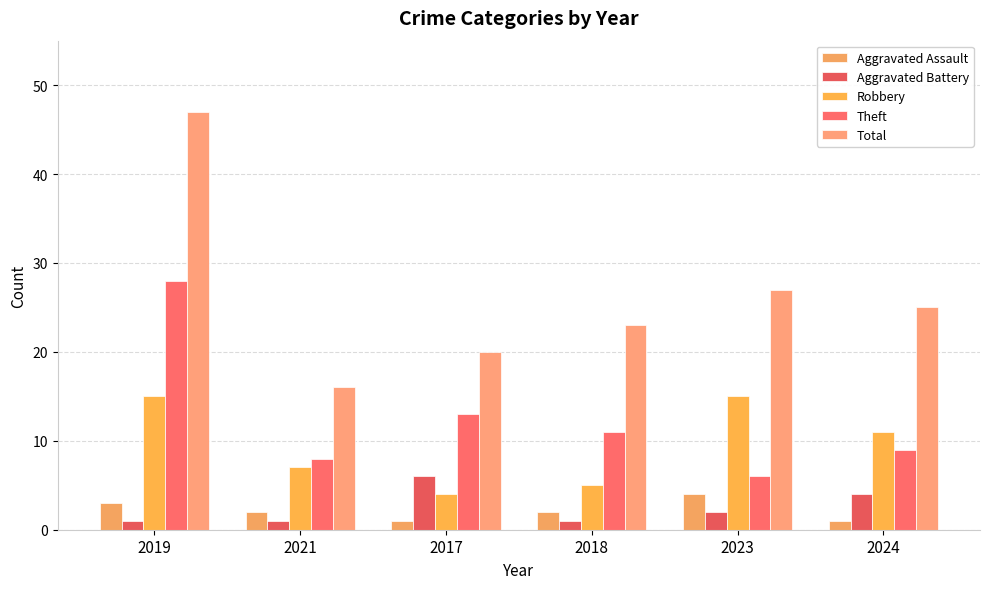

What is the sum of the Aggravated Assault values at 2018 and 2017?

3